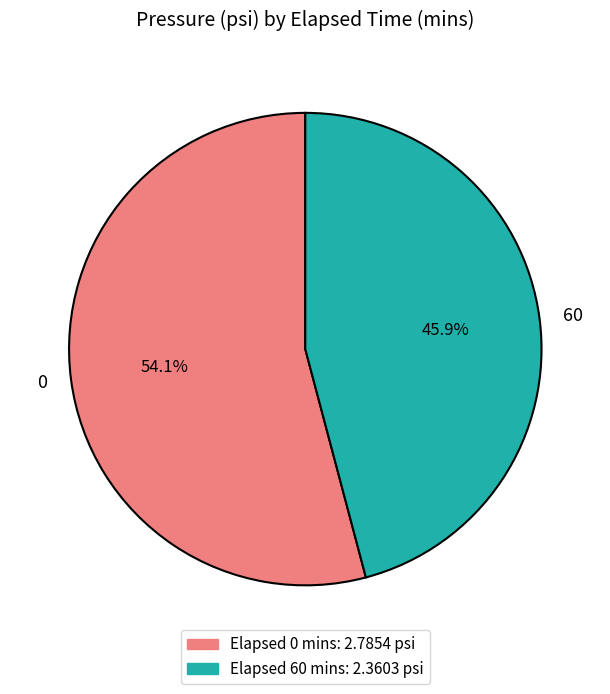

Combined, what portion of the pie is 0 and 60?

100.0%